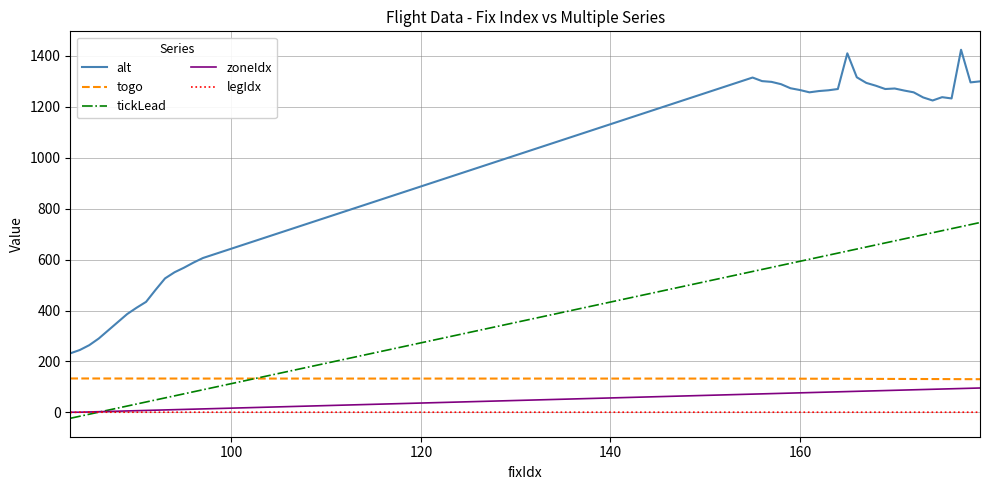

Which series has the largest total across all categories?

alt